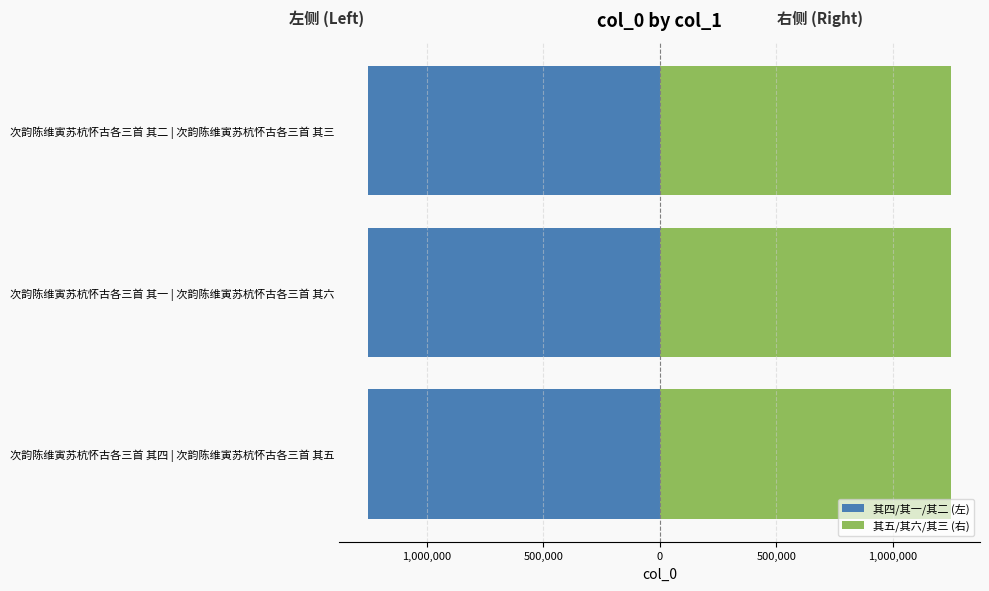

What is the difference between the maximum and minimum values in the 其五/其六/其三 (右) series?

3